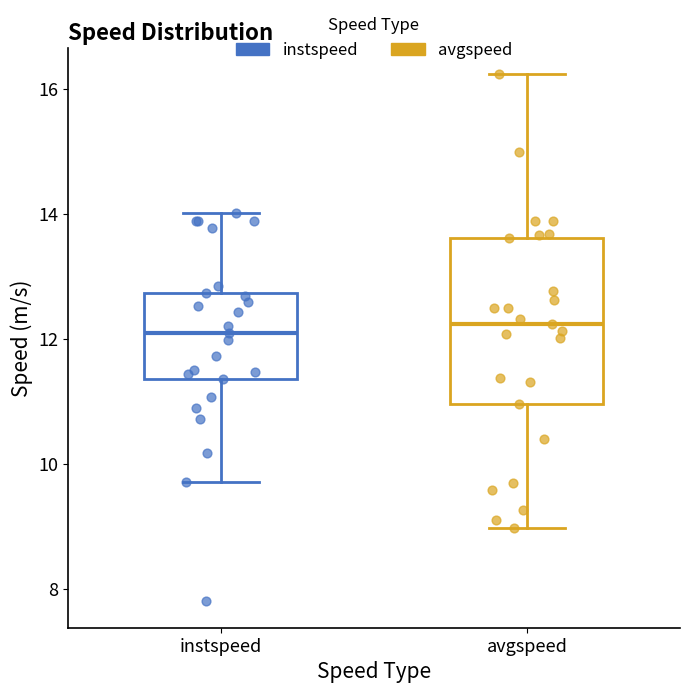

Reading left to right, read every box against the y-axis: the position of its median line, the range the box covers, and the ends of its whiskers. The values are not printed on the chart, so give them approximately, as read against the axis.

instspeed: median 12.0, box 11.4 to 12.8, whiskers 9.8 to 14.0
avgspeed: median 12.2, box 11.0 to 13.6, whiskers 9.0 to 16.2